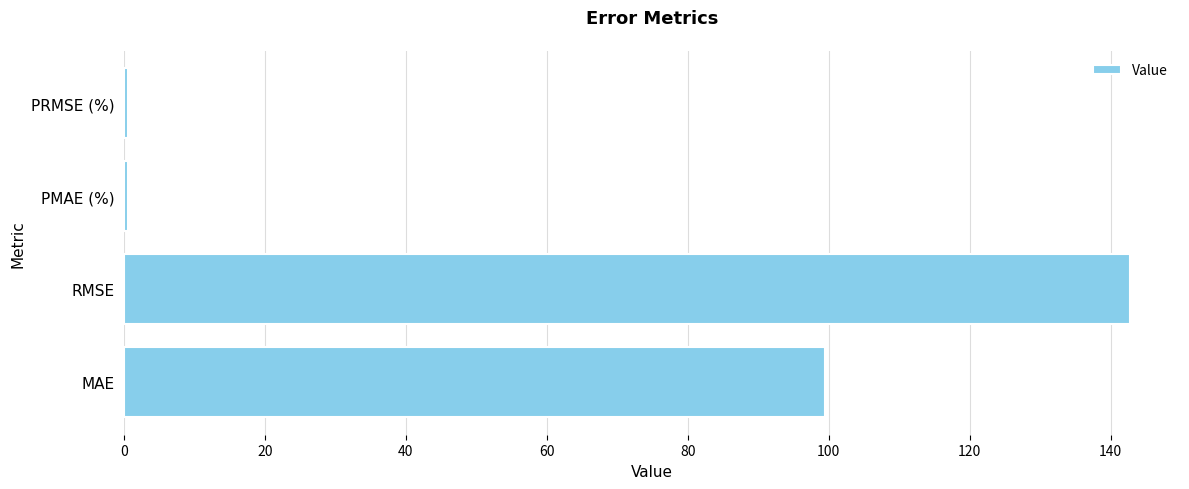

The value at RMSE is 99.6. True or false?

False